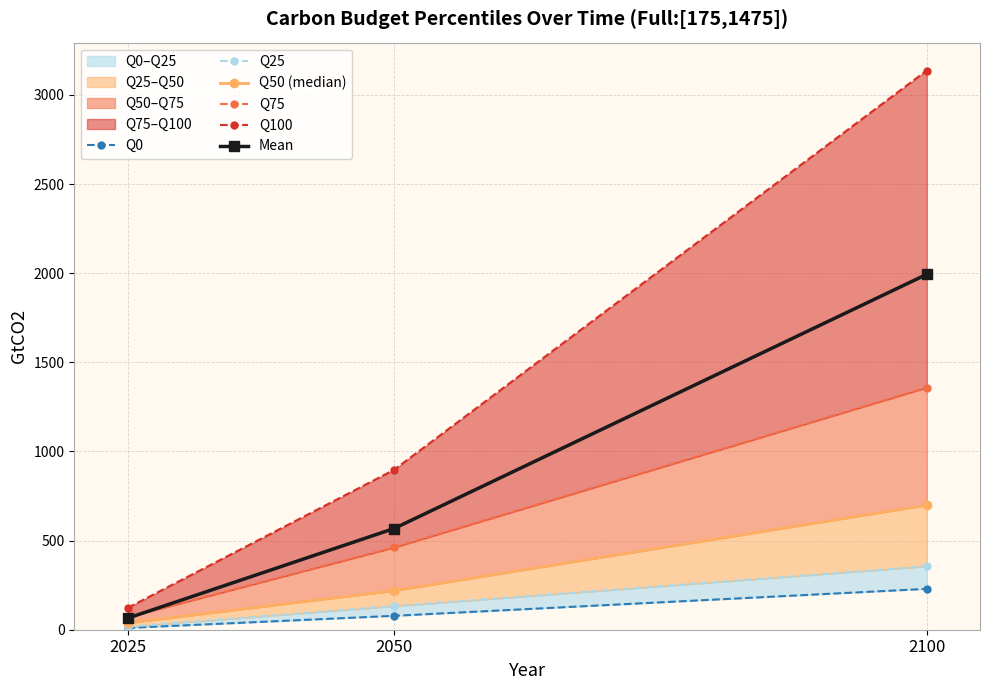

At 2100, list the series in order from largest to smallest.

Q100, Mean, Q75, Q50 (median), Q25, Q0